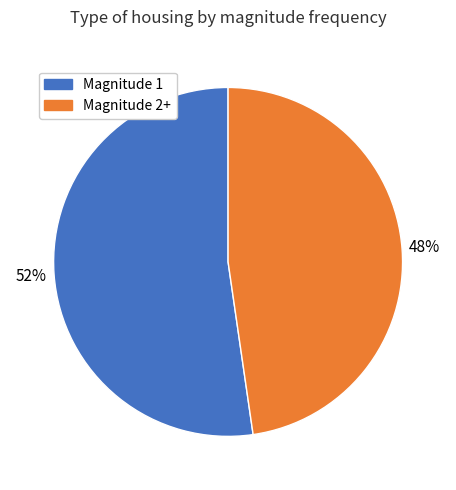

To the nearest percent, what portion does Magnitude 2+ represent?

48%